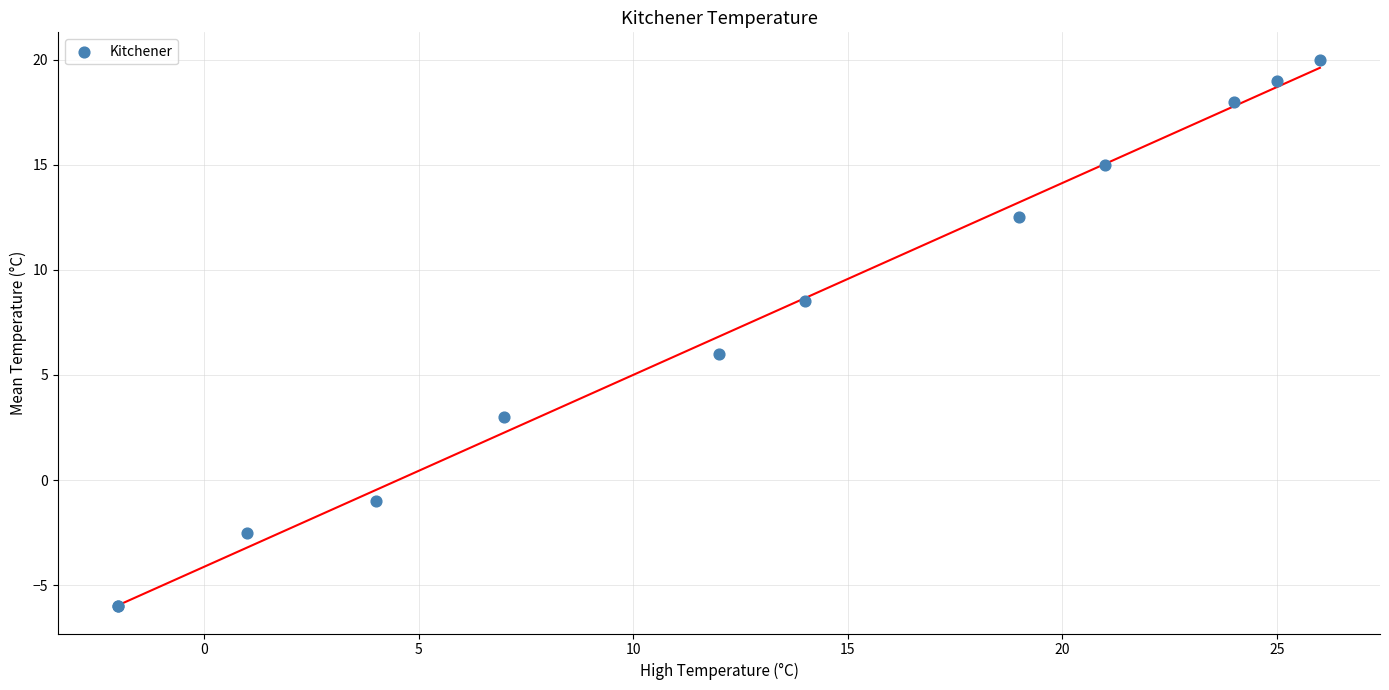

What Y value in the scatter plot is closest to 7?

6.0